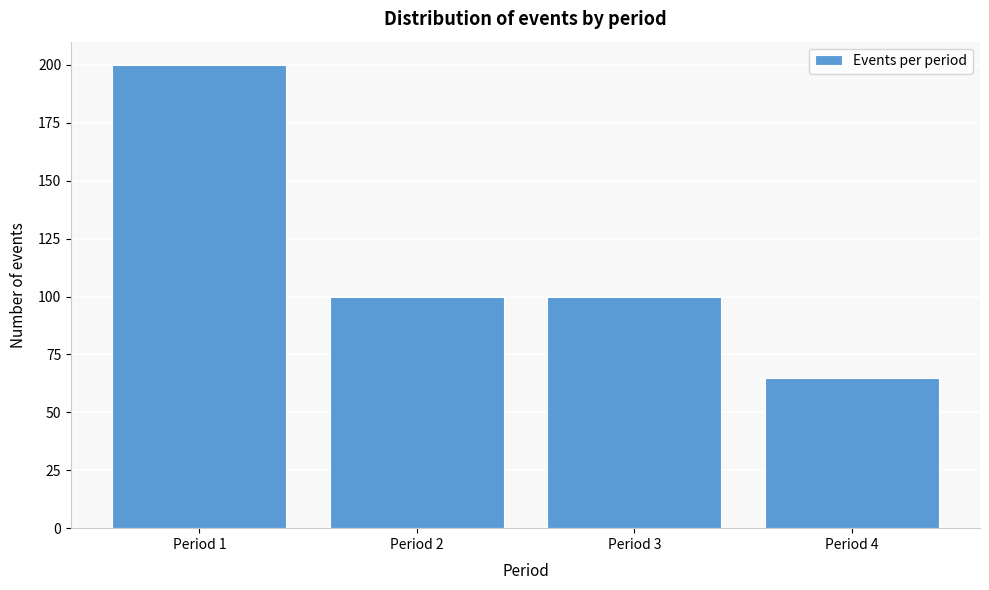

Reading right to left, what are all the values shown in this chart?

Period 4=65	Period 3=100	Period 2=100	Period 1=200